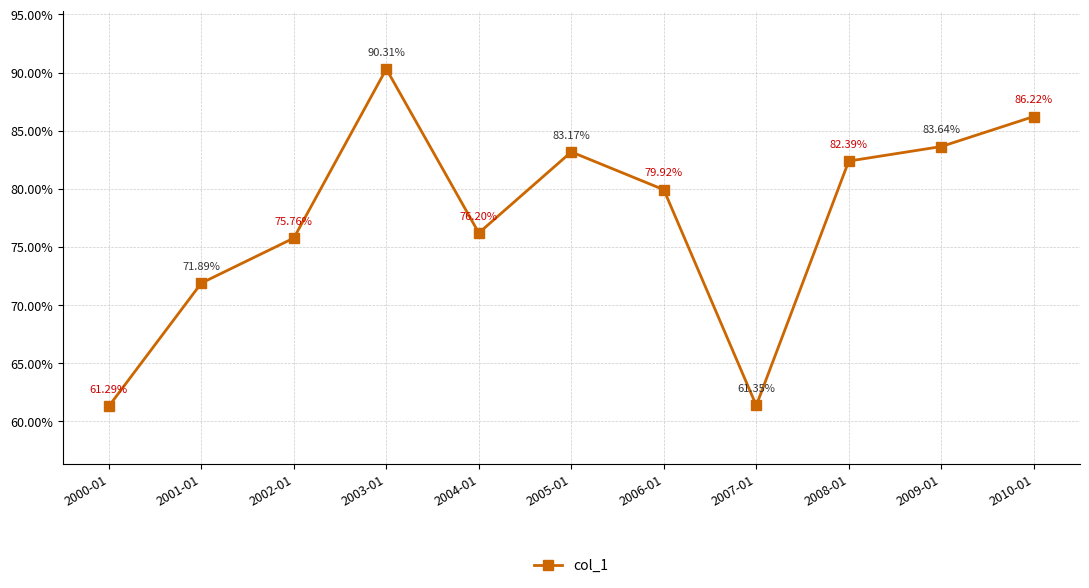

Does the chart have visible grid lines?

Yes